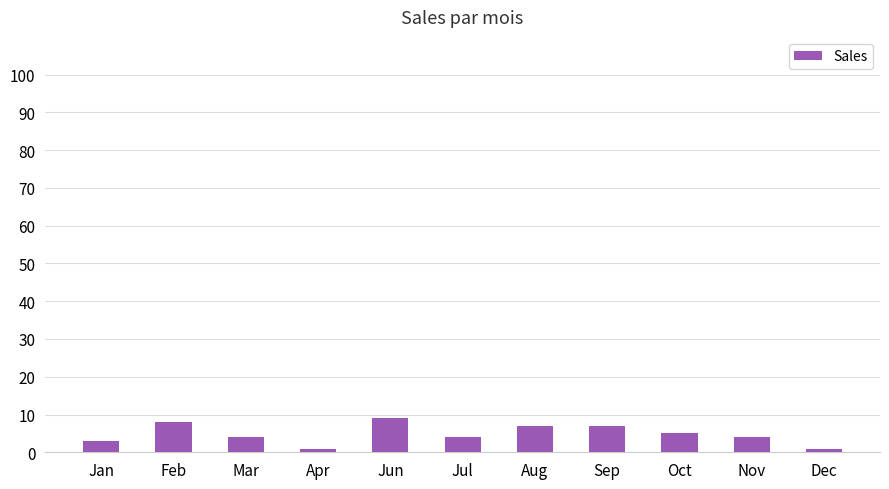

Reading right to left, extract all data points from this chart.

Dec=1	Nov=4	Oct=5	Sep=7	Aug=7	Jul=4	Jun=9	Apr=1	Mar=4	Feb=8	Jan=3